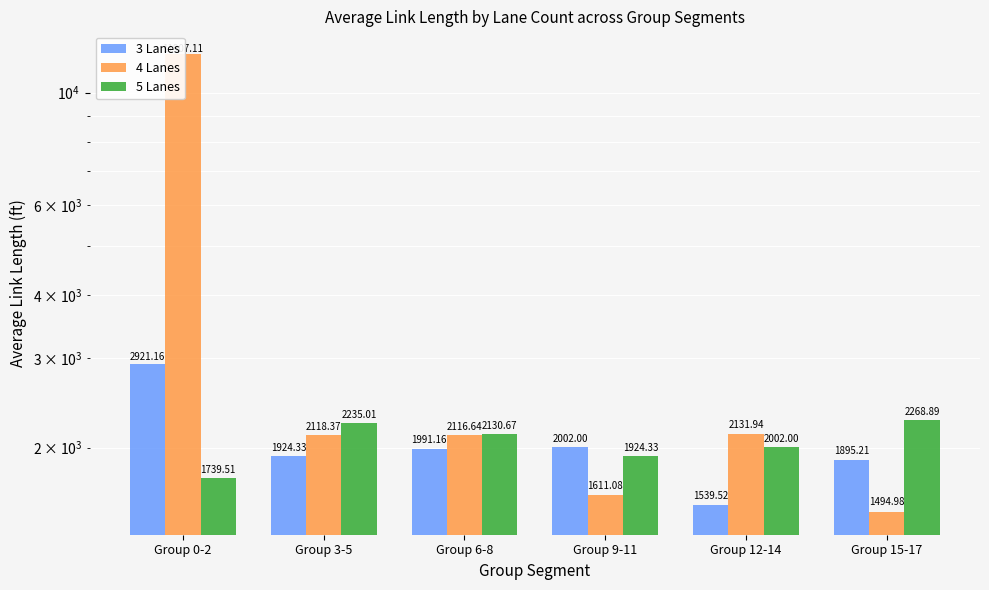

How many values in the 5 Lanes series exceed 2130?

3